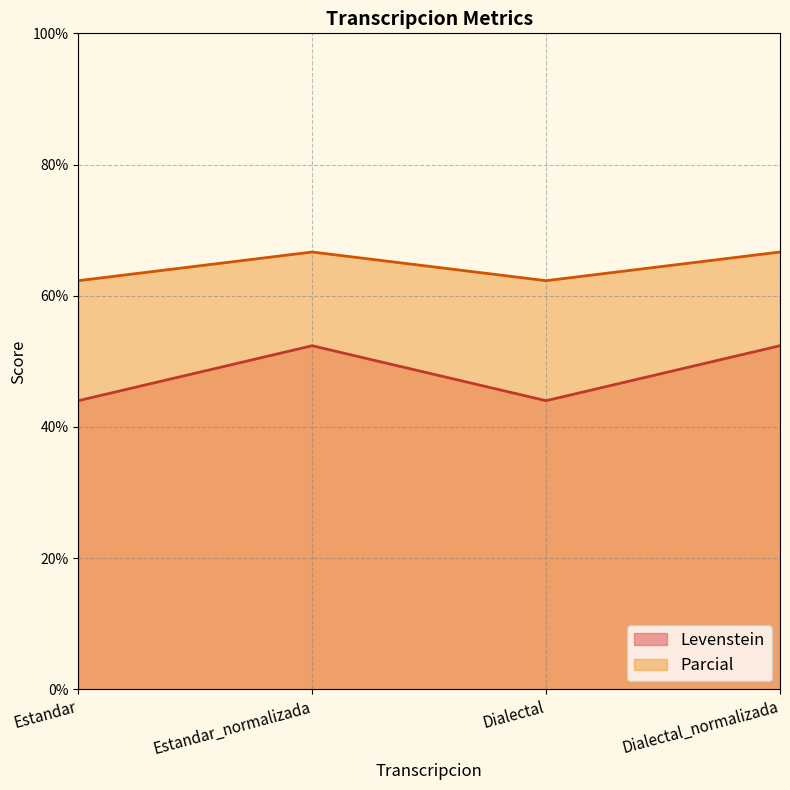

What is the highest value of the Levenstein series?

52.4